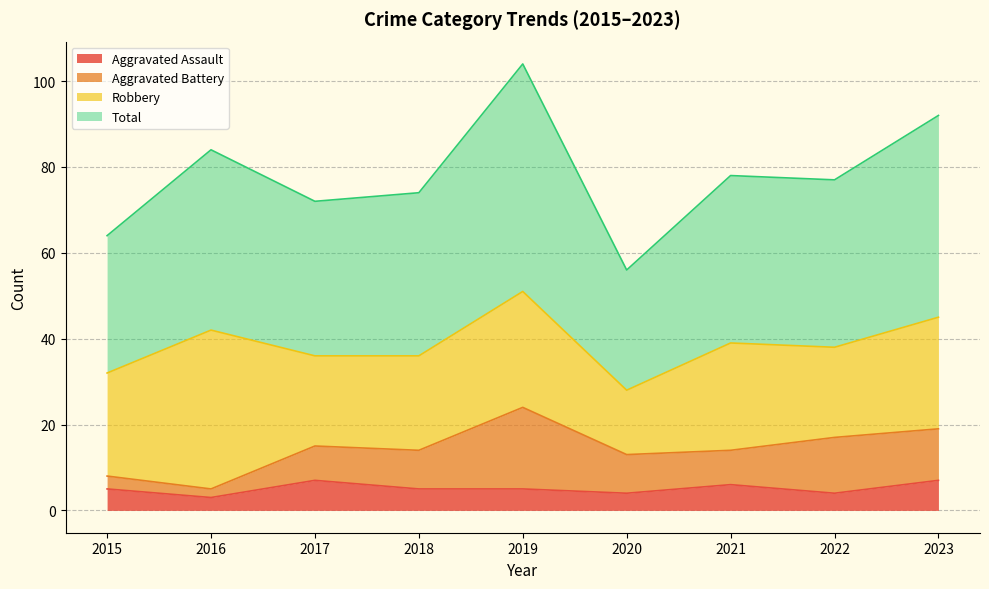

Rank the categories by Aggravated Assault value from lowest to highest.

2016, 2020, 2022, 2015, 2018, 2019, 2021, 2017, 2023